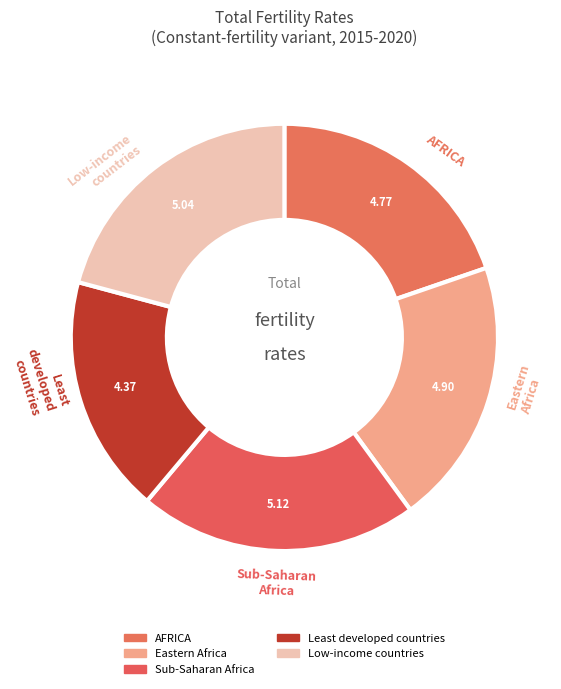

Count the number of slices in the pie.

5